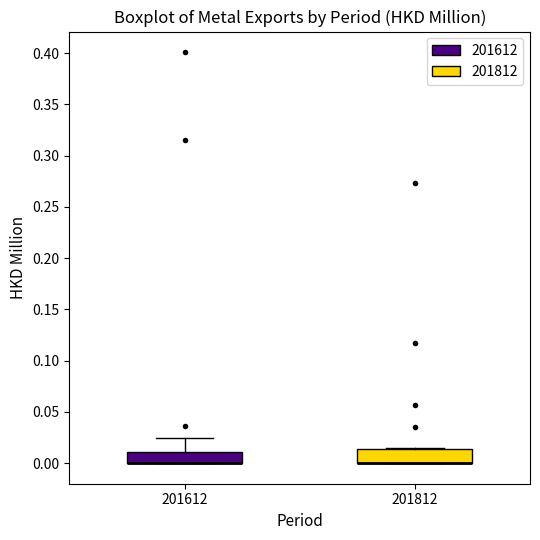

Reading left to right, transcribe this box plot: for each box, give where its median line is, the range the box spans, and where its two whiskers end, as read against the y-axis. The values are not printed on the chart, so give them approximately, as read against the axis.

201612: median 0.000 (drawn on the box's lower edge), box 0.000 to 0.010, whiskers 0.000 to 0.025
201812: median 0.000 (drawn on the box's lower edge), box 0.000 to 0.015, whiskers 0.000 to 0.015